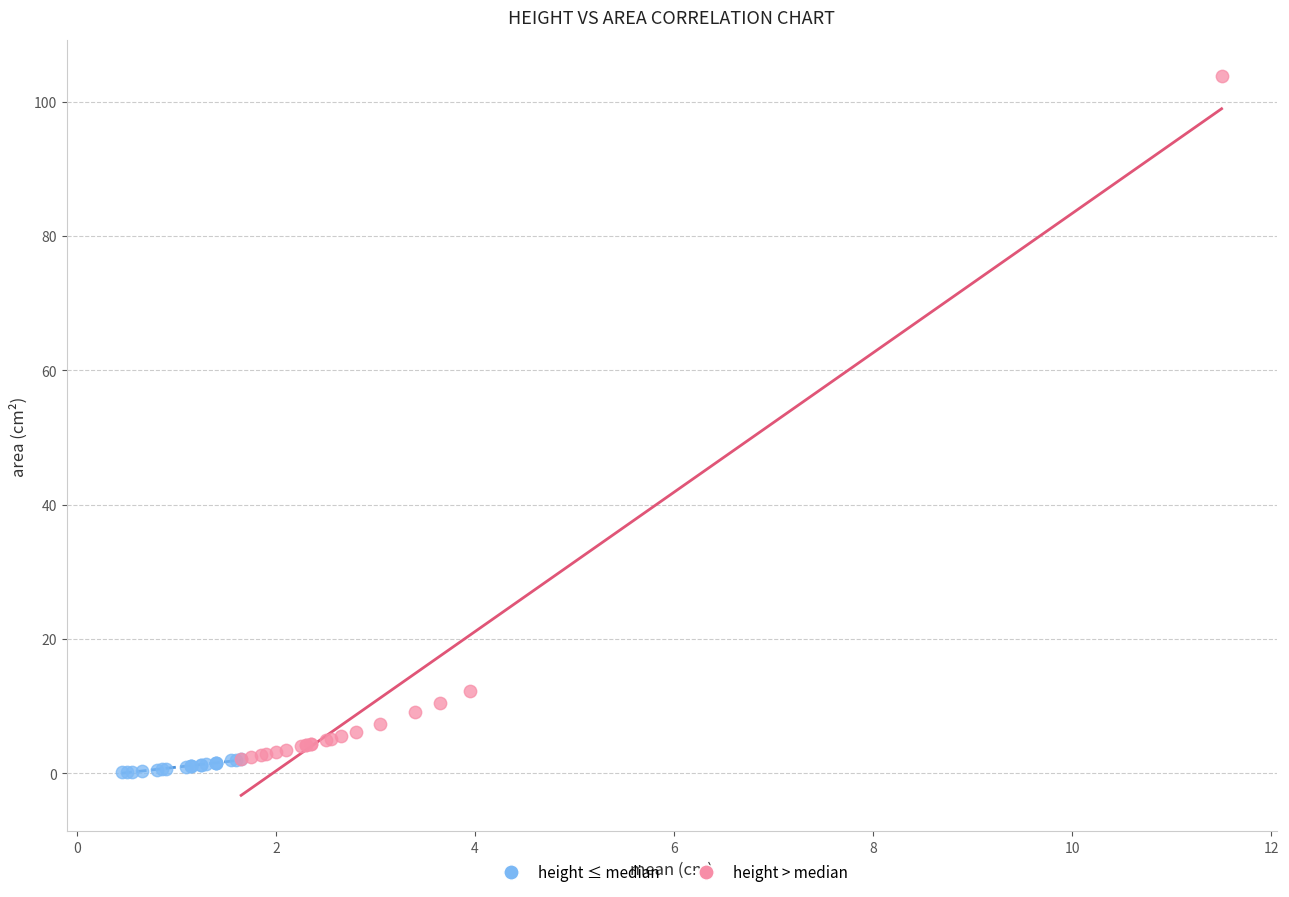

Which series reaches the minimum Y coordinate?

height ≤ median